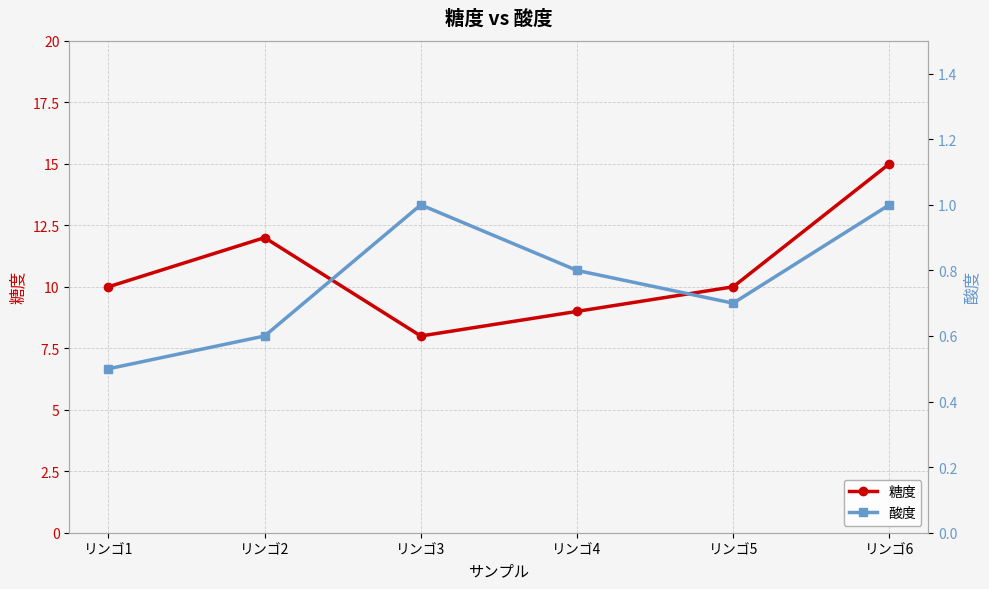

Reading left to right, extract all data points from this chart.

糖度: リンゴ1=10.0	リンゴ2=12.0	リンゴ3=8.0	リンゴ4=9.0	リンゴ5=10.0	リンゴ6=15.0
酸度: リンゴ1=0.5	リンゴ2=0.6	リンゴ3=1.0	リンゴ4=0.8	リンゴ5=0.7	リンゴ6=1.0